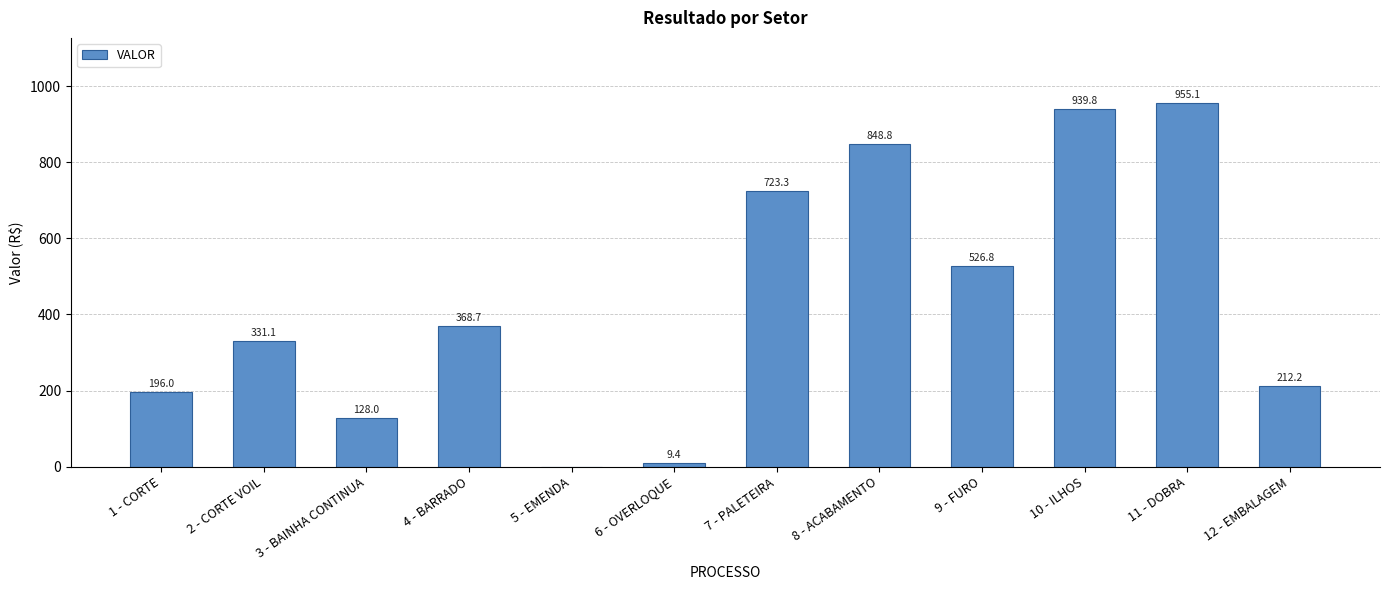

What is the maximum value shown in the chart?

955.1